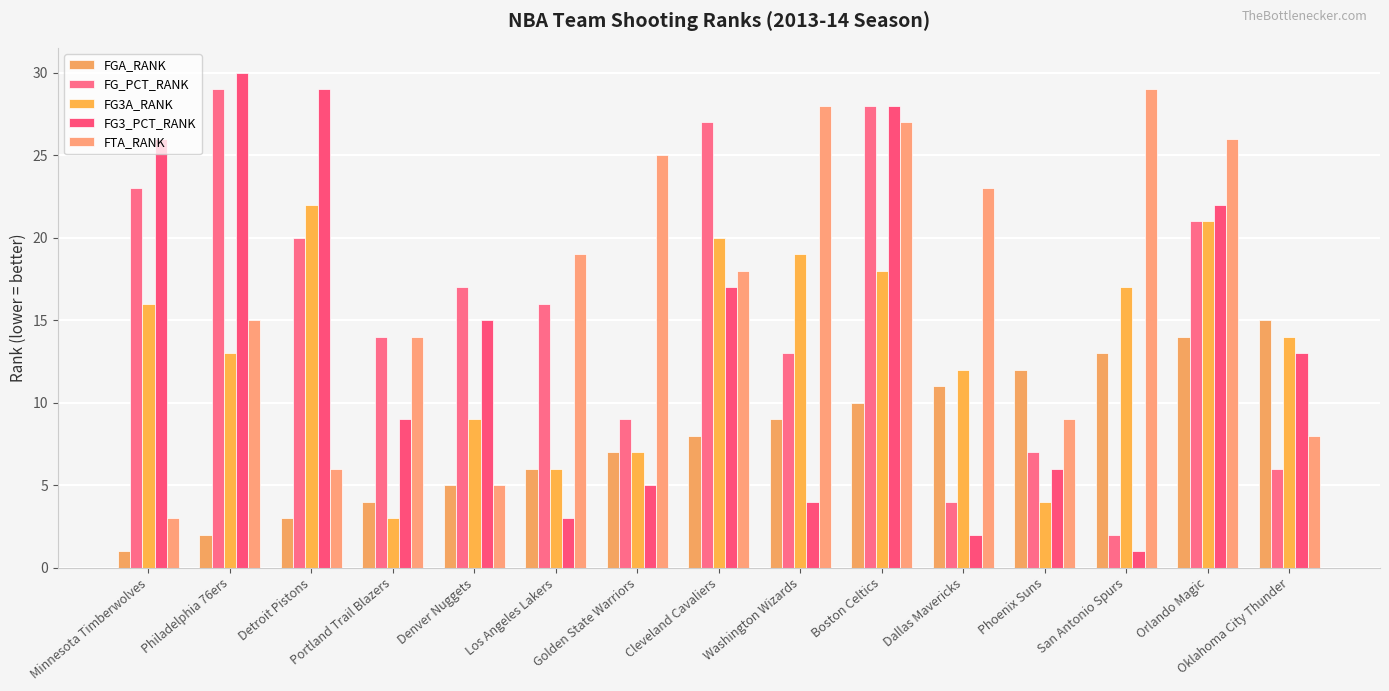

Reading left to right, what are all the values shown in this chart?

FGA_RANK: Minnesota Timberwolves=1	Philadelphia 76ers=2	Detroit Pistons=3	Portland Trail Blazers=4	Denver Nuggets=5	Los Angeles Lakers=6	Golden State Warriors=7	Cleveland Cavaliers=8	Washington Wizards=9	Boston Celtics=10	Dallas Mavericks=11	Phoenix Suns=12	San Antonio Spurs=13	Orlando Magic=14	Oklahoma City Thunder=15
FG_PCT_RANK: Minnesota Timberwolves=23	Philadelphia 76ers=29	Detroit Pistons=20	Portland Trail Blazers=14	Denver Nuggets=17	Los Angeles Lakers=16	Golden State Warriors=9	Cleveland Cavaliers=27	Washington Wizards=13	Boston Celtics=28	Dallas Mavericks=4	Phoenix Suns=7	San Antonio Spurs=2	Orlando Magic=21	Oklahoma City Thunder=6
FG3A_RANK: Minnesota Timberwolves=16	Philadelphia 76ers=13	Detroit Pistons=22	Portland Trail Blazers=3	Denver Nuggets=9	Los Angeles Lakers=6	Golden State Warriors=7	Cleveland Cavaliers=20	Washington Wizards=19	Boston Celtics=18	Dallas Mavericks=12	Phoenix Suns=4	San Antonio Spurs=17	Orlando Magic=21	Oklahoma City Thunder=14
FG3_PCT_RANK: Minnesota Timberwolves=26	Philadelphia 76ers=30	Detroit Pistons=29	Portland Trail Blazers=9	Denver Nuggets=15	Los Angeles Lakers=3	Golden State Warriors=5	Cleveland Cavaliers=17	Washington Wizards=4	Boston Celtics=28	Dallas Mavericks=2	Phoenix Suns=6	San Antonio Spurs=1	Orlando Magic=22	Oklahoma City Thunder=13
FTA_RANK: Minnesota Timberwolves=3	Philadelphia 76ers=15	Detroit Pistons=6	Portland Trail Blazers=14	Denver Nuggets=5	Los Angeles Lakers=19	Golden State Warriors=25	Cleveland Cavaliers=18	Washington Wizards=28	Boston Celtics=27	Dallas Mavericks=23	Phoenix Suns=9	San Antonio Spurs=29	Orlando Magic=26	Oklahoma City Thunder=8